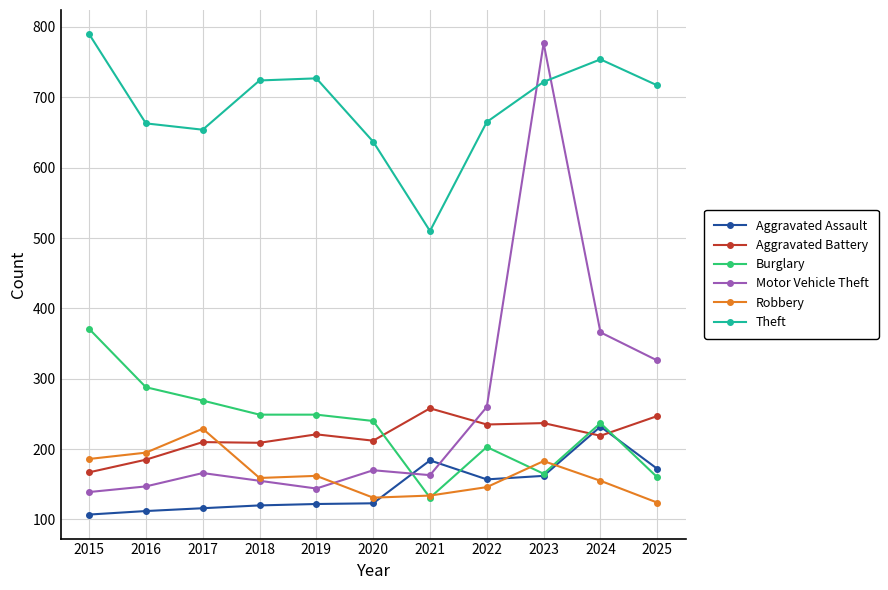

Is it true that Burglary equals 234 at 2021?

False